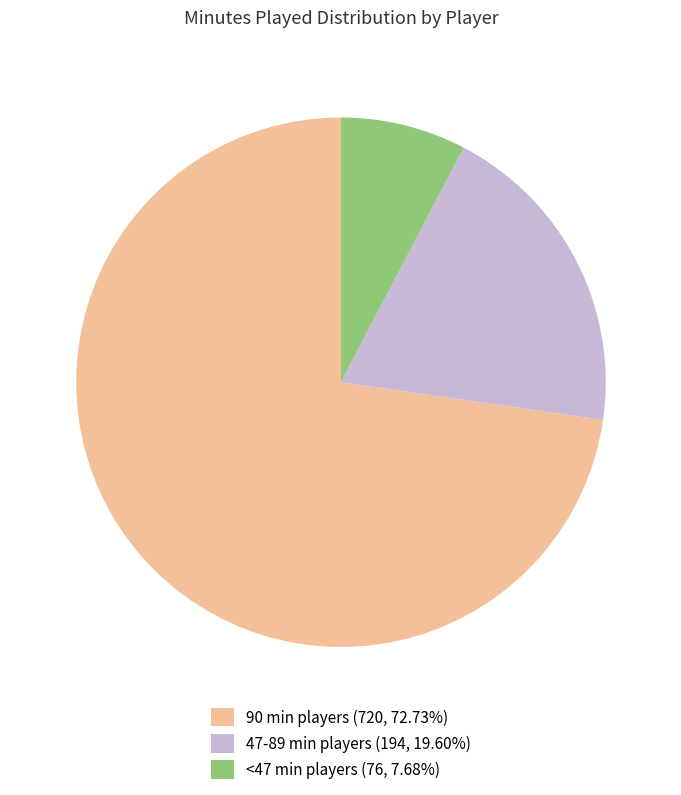

How many segments does this pie chart have?

3